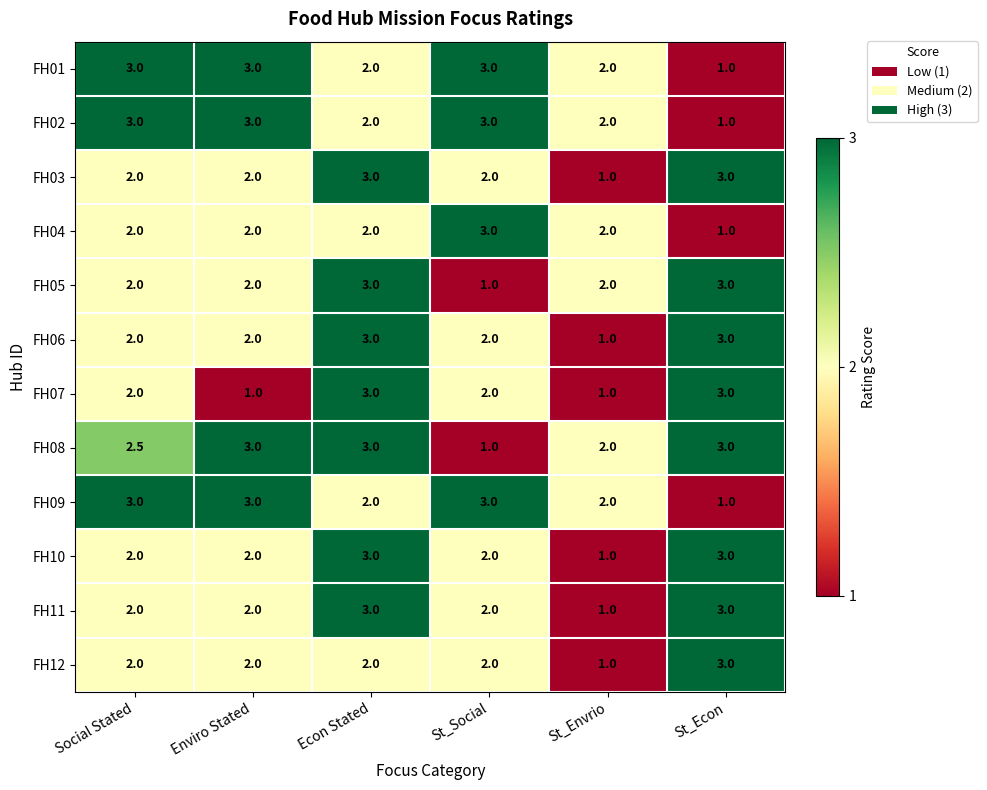

At how many categories does at least one series exceed 1?

6